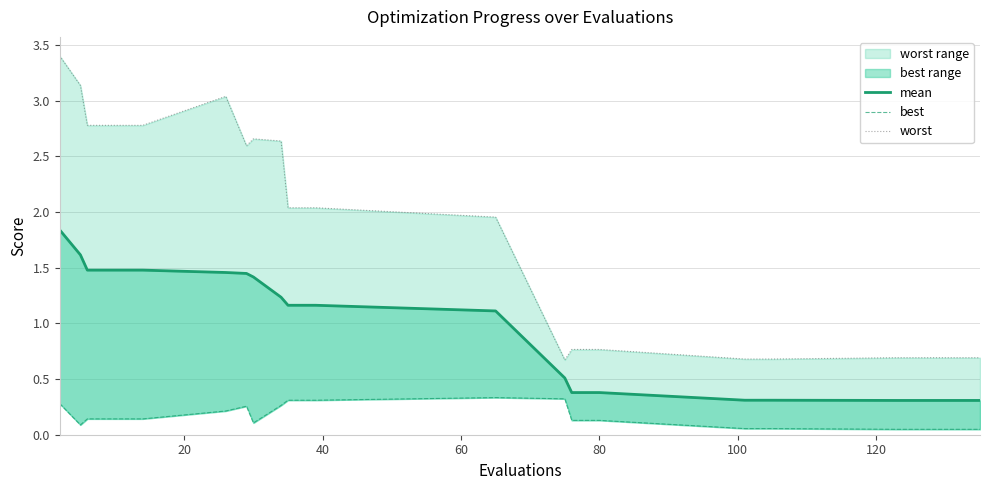

What is the label of the 15th point from the left?

14